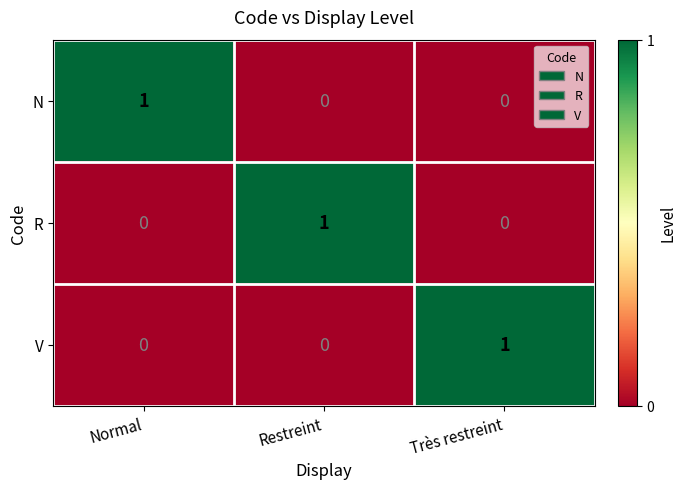

How many values in the N series exceed 0?

1